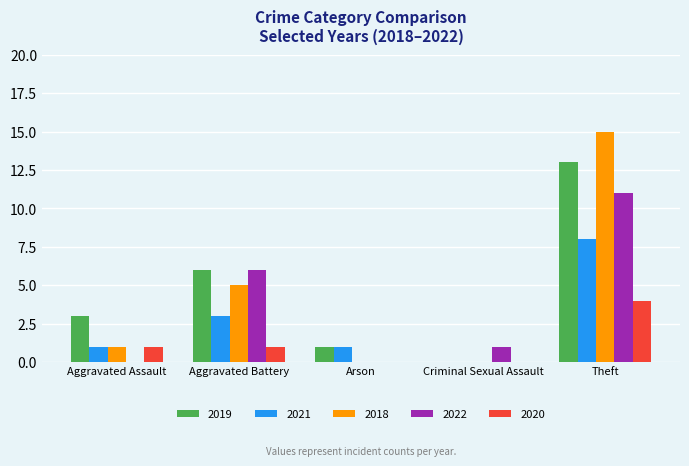

What is the total value across all series at Aggravated Assault?

6